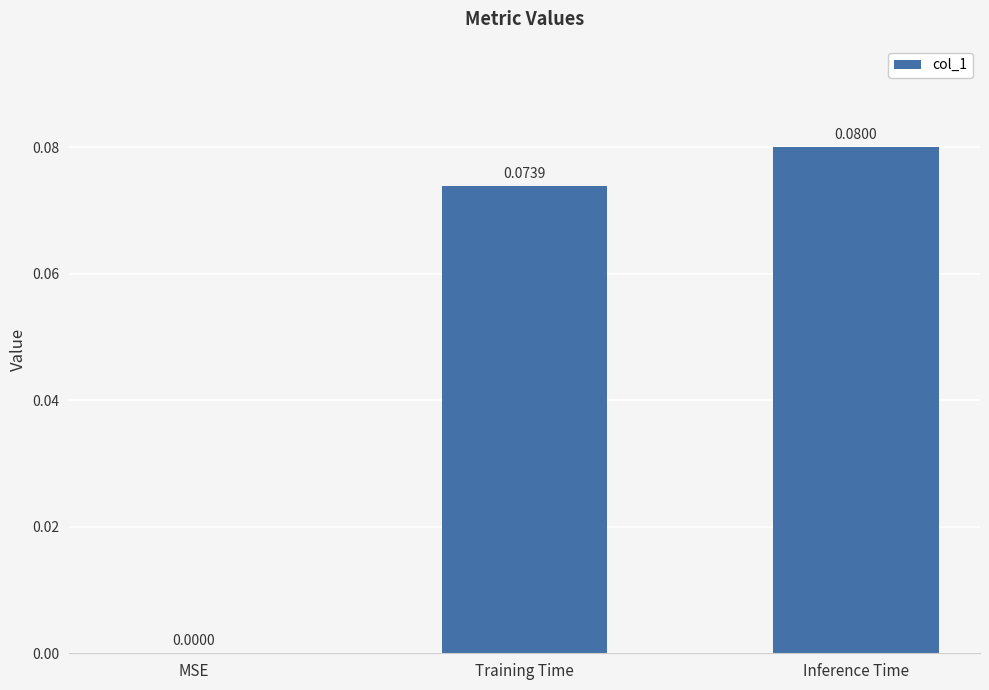

Which category has the highest value across all series?

Inference Time